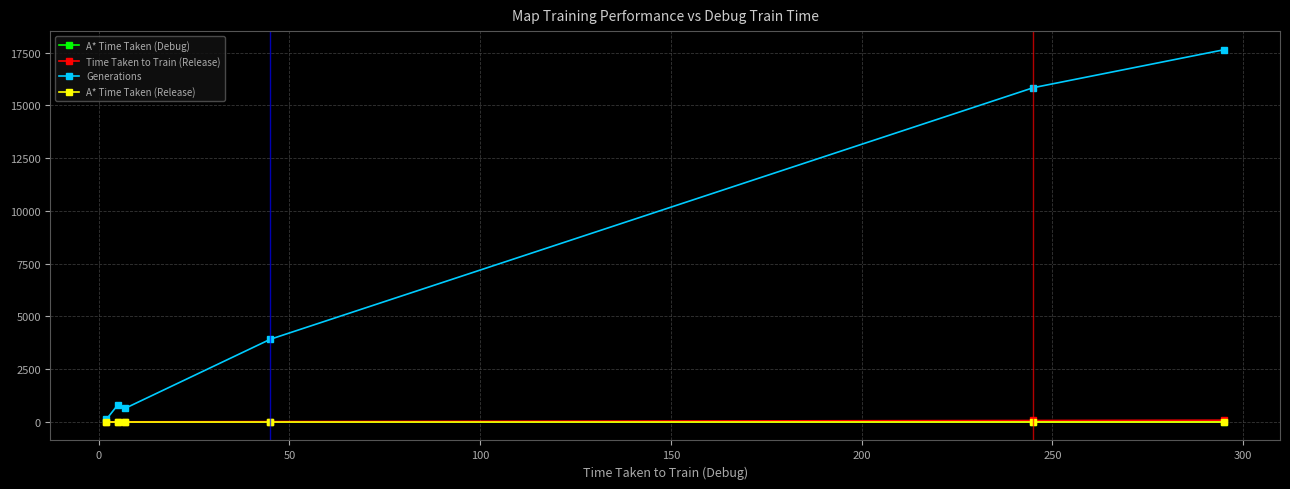

What is the greatest value displayed?

17632.0